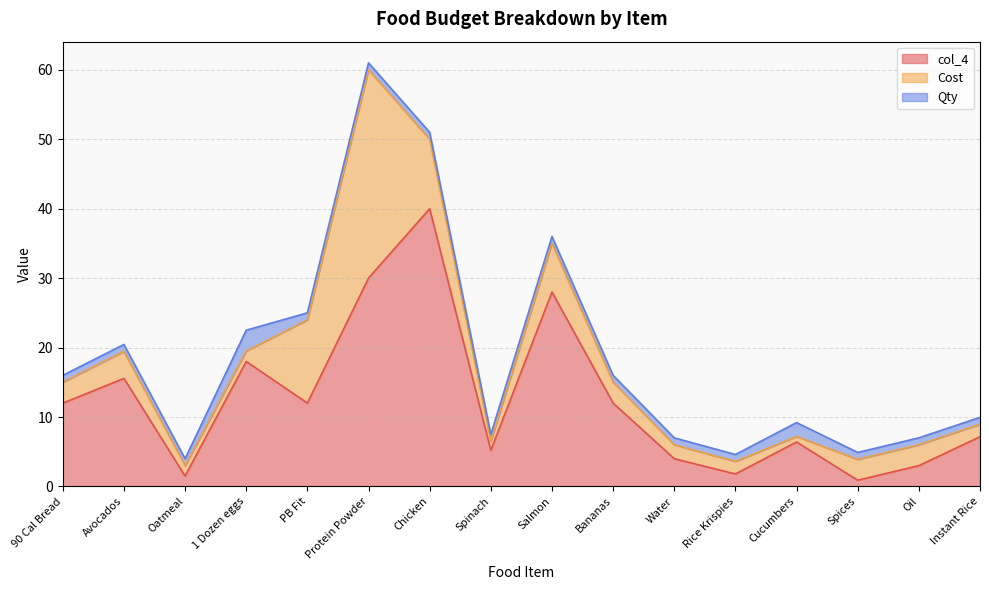

What is the smallest value displayed?

0.8